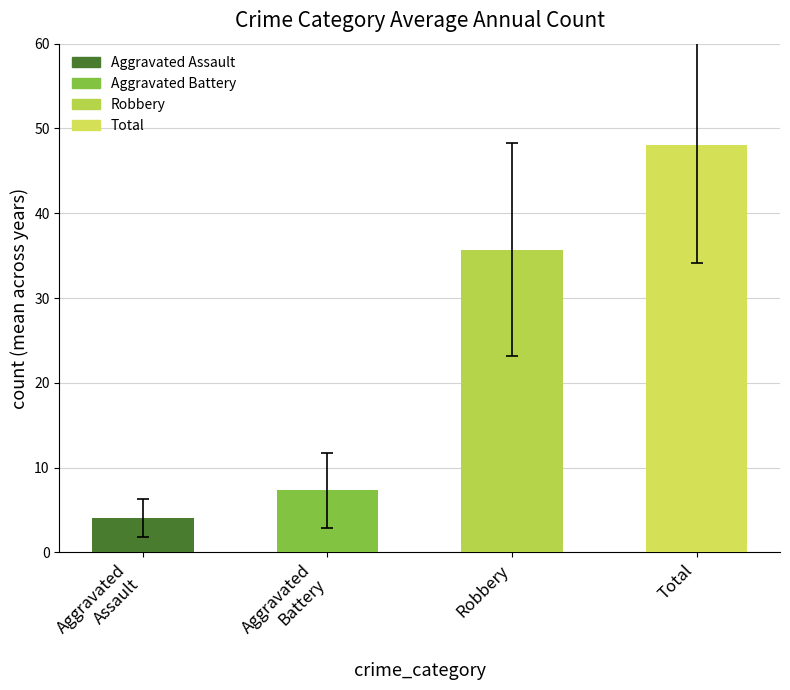

What is the difference between the maximum and second lowest values?

40.7